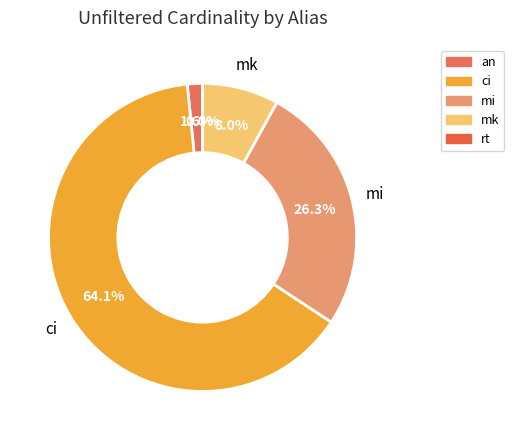

Which category accounts for the majority?

ci